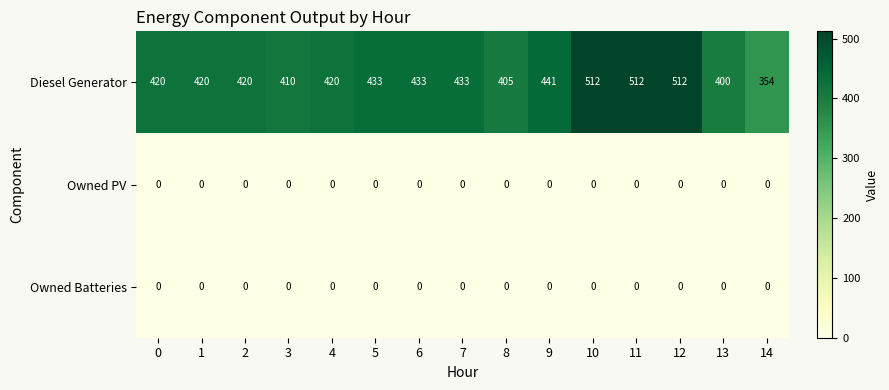

Which series has the largest range (max minus min)?

Diesel Generator